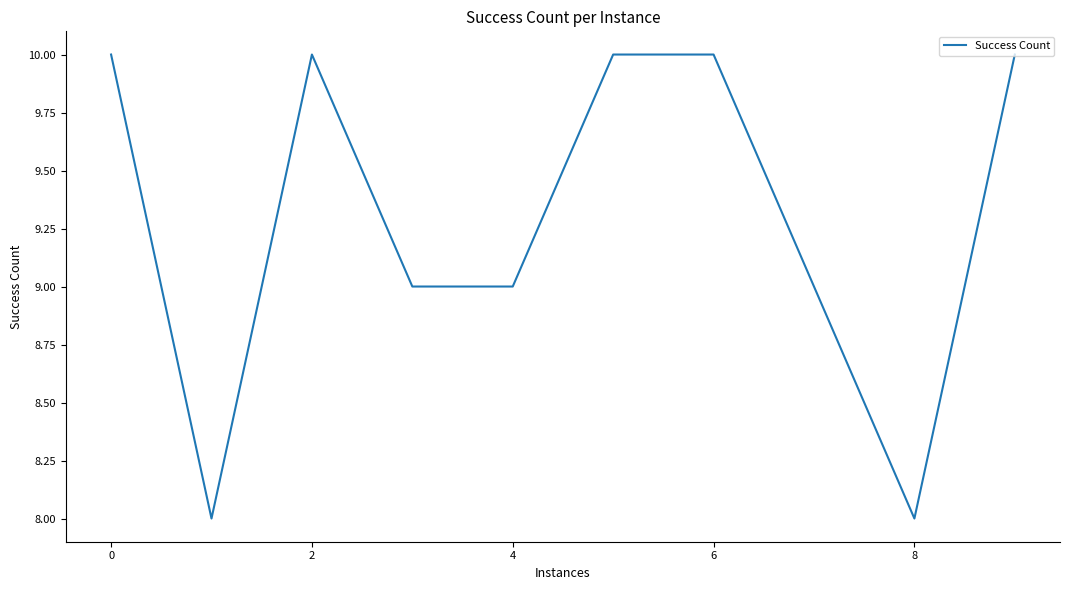

What is the maximum value shown in the chart?

10